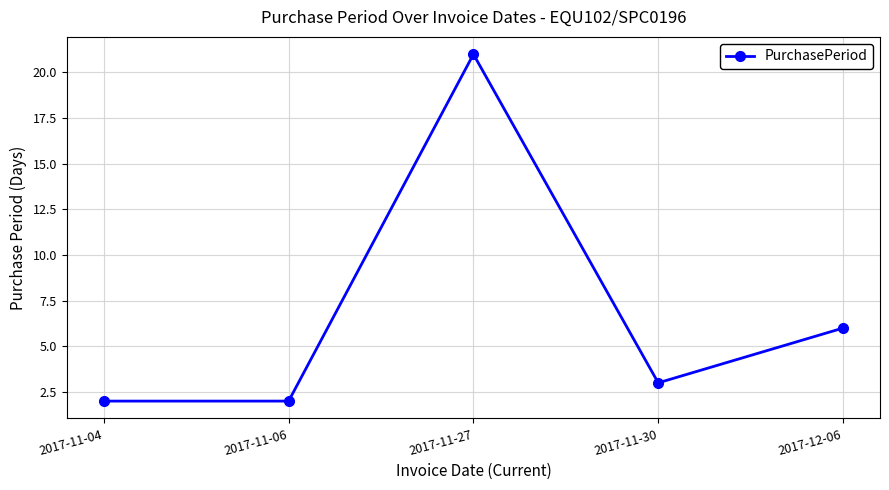

The chart shows a value of 6 at 2017-12-06. True or false?

True